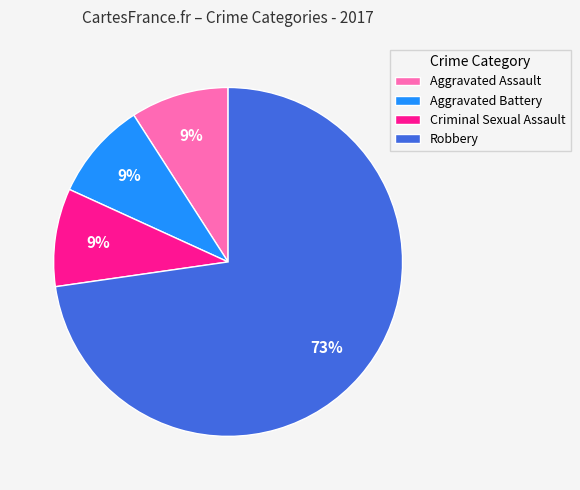

What percentage is the Criminal Sexual Assault slice, to the nearest percent?

9%